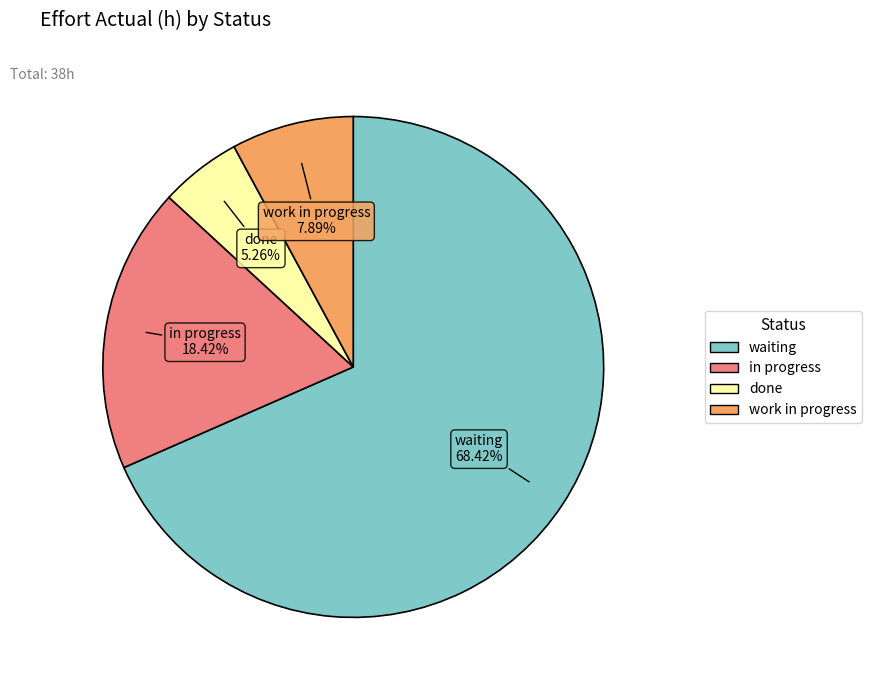

Is there a majority slice in this chart?

Yes